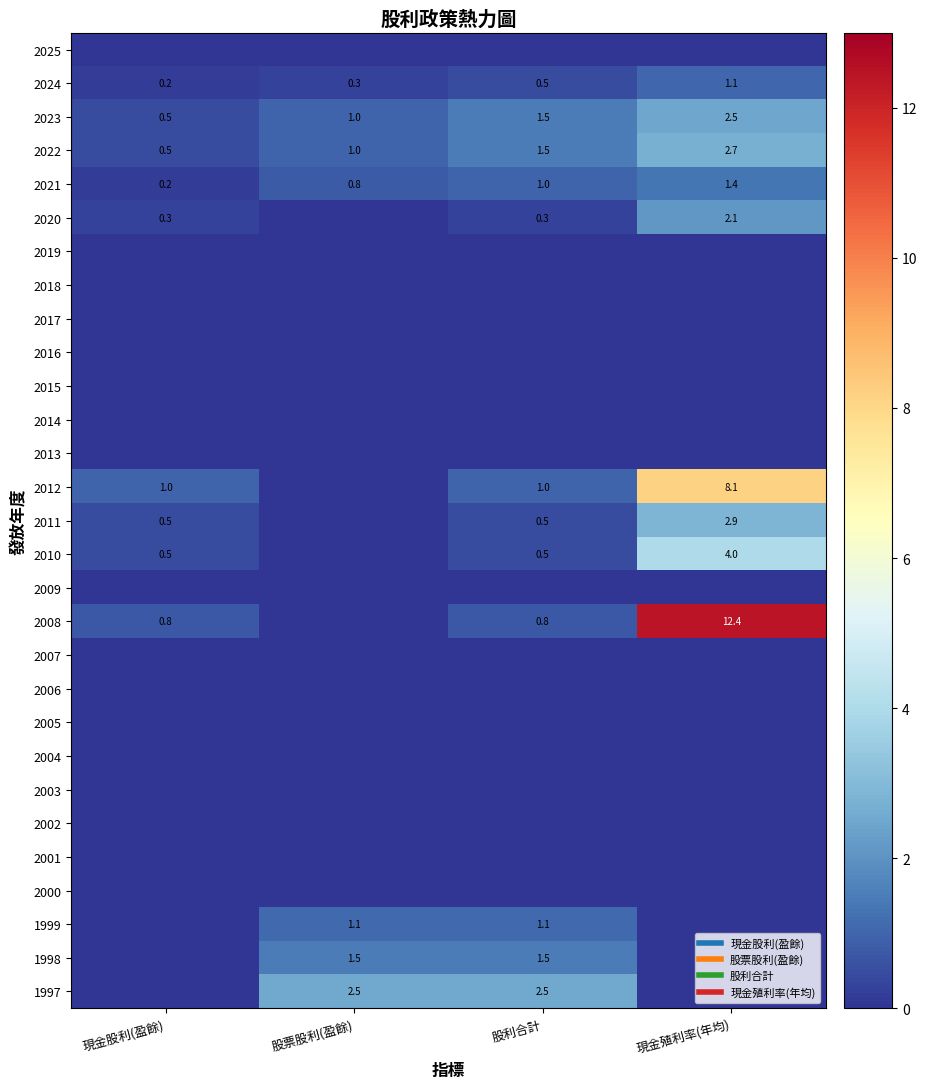

The 2023 series shows 2.5 at 現金殖利率(年均). True or false?

True